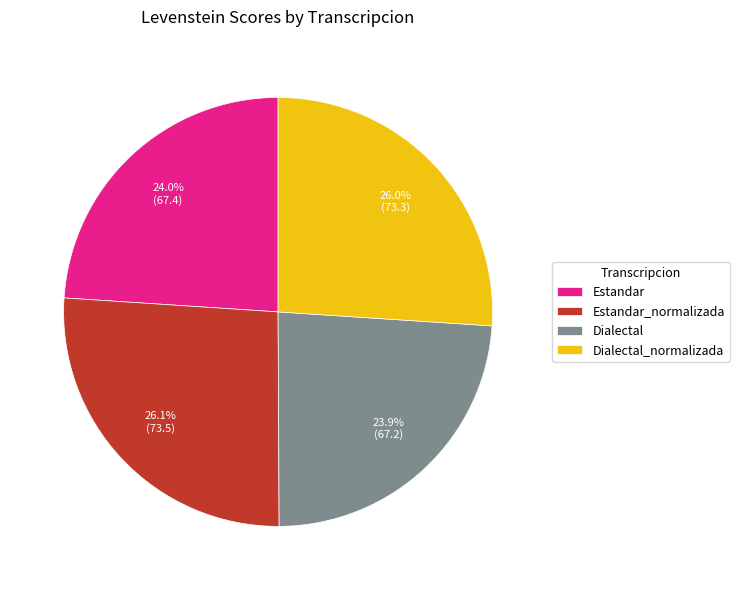

Which has a higher value, Dialectal or Estandar_normalizada?

Estandar_normalizada